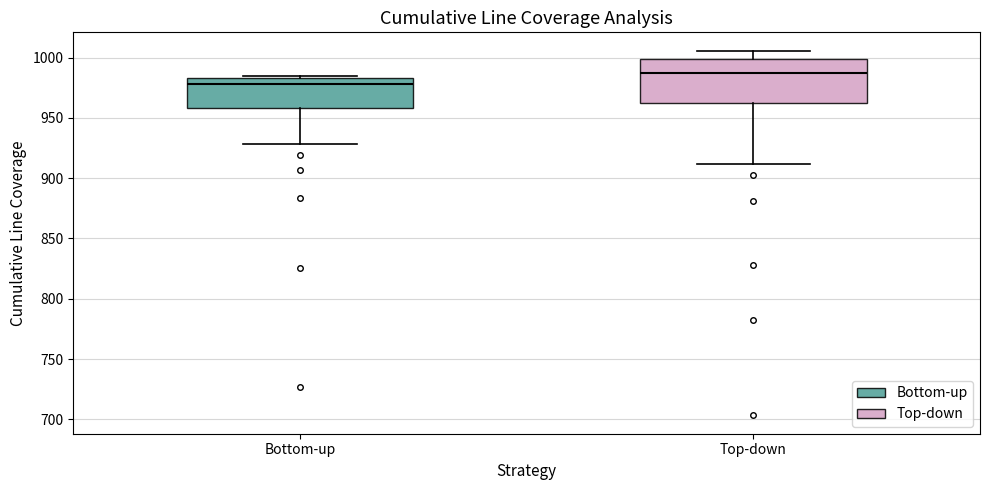

Reading left to right, read every box against the y-axis: the position of its median line, the range the box covers, and the ends of its whiskers. The values are not printed on the chart, so give them approximately, as read against the axis.

Bottom-up: median 980, box 960 to 985, whiskers 930 to 985 (just above the box's upper edge)
Top-down: median 990, box 960 to 1000, whiskers 910 to 1005